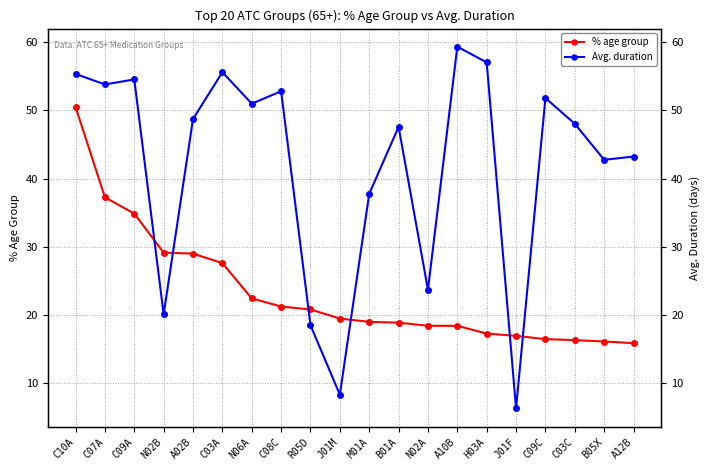

What is the total value across all series at C09A?

89.4